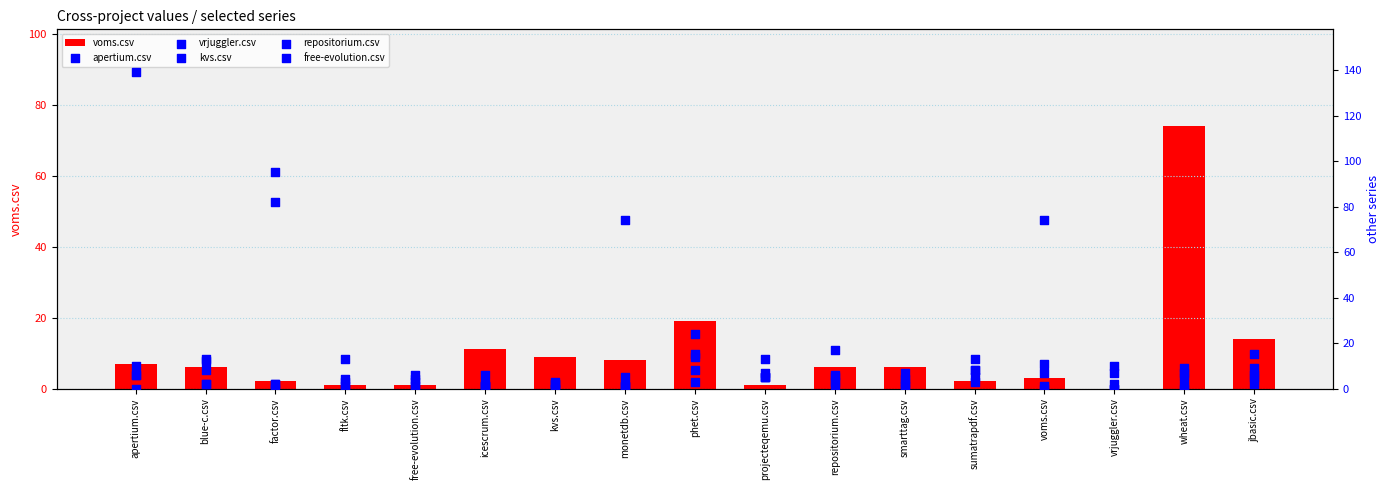

Which series contains the lowest Y value?

voms.csv